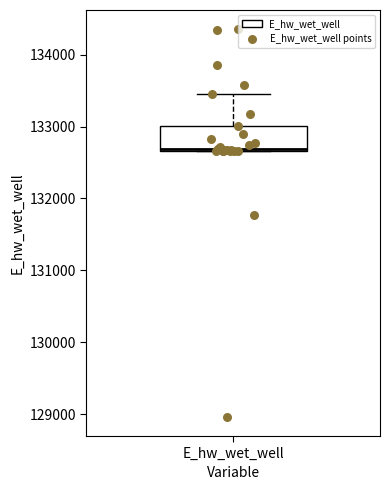

Read this box plot against the y-axis: the position of the median line, the range covered by the box, and the ends of both whiskers. The values are not printed on the chart, so give them approximately, as read against the axis.

median 132700, box 132700 to 133000, whiskers 132700 to 133500